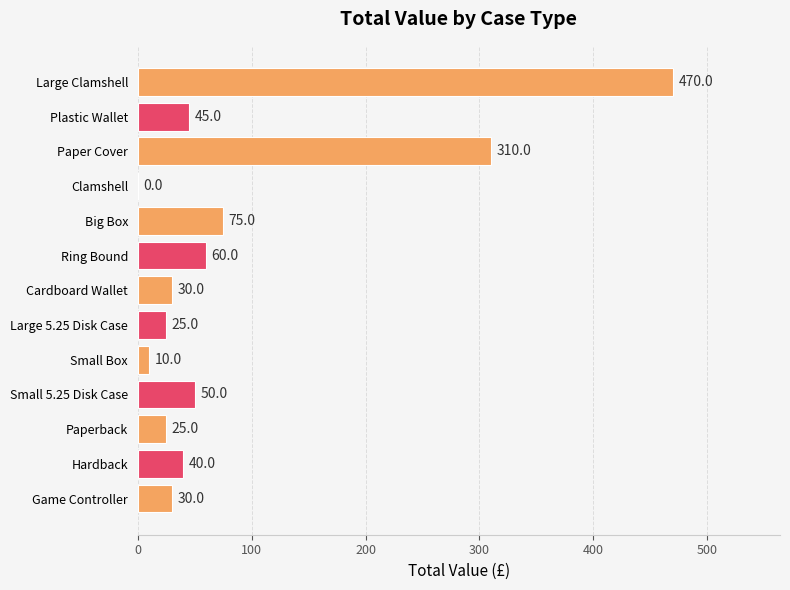

What is the approximate value at Big Box, to the nearest 5?

75